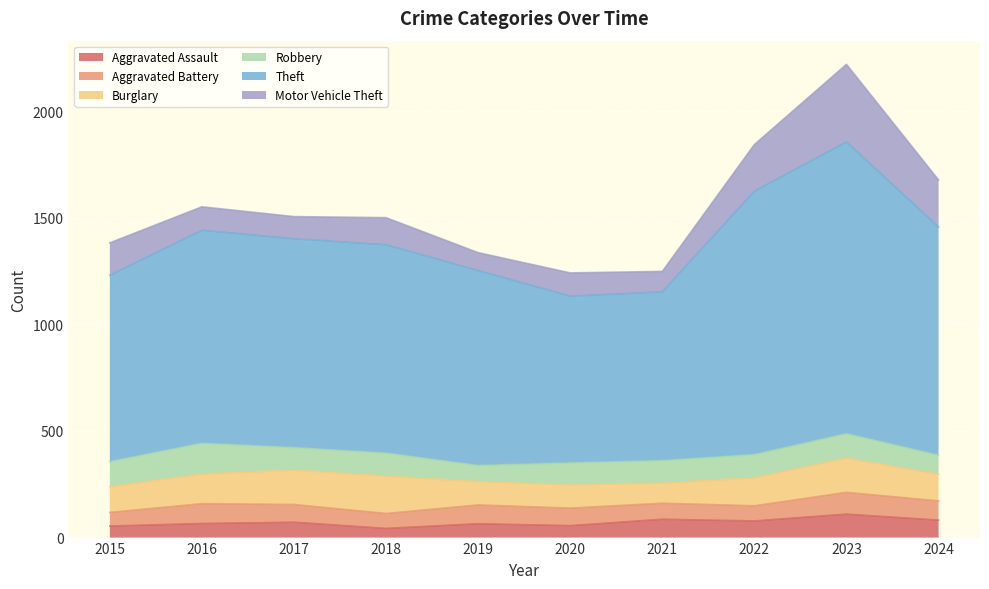

Which series has the largest total across all categories?

Theft